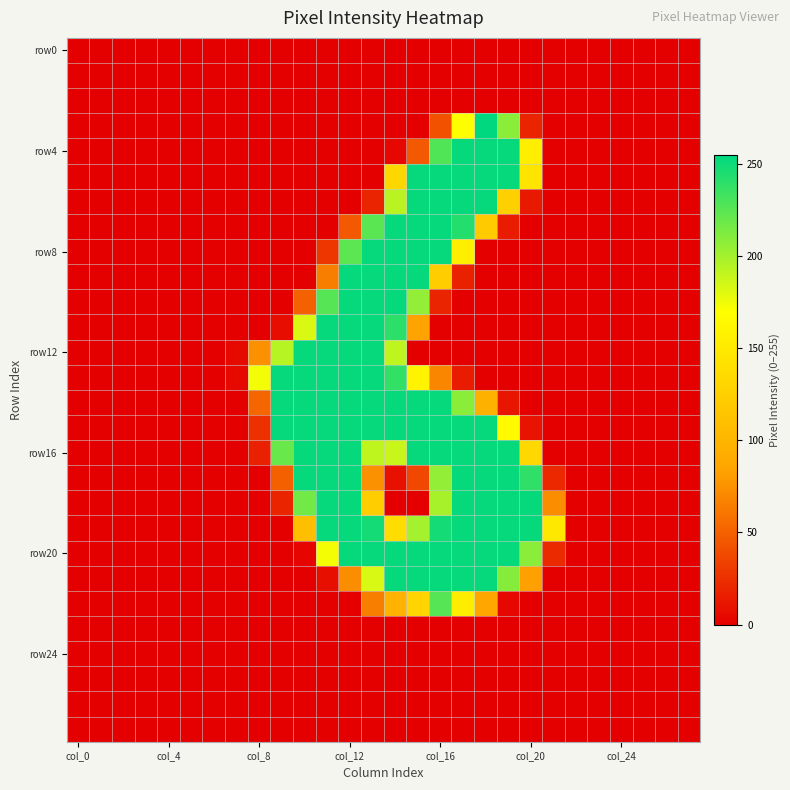

Which label corresponds to the largest value in the chart?

18